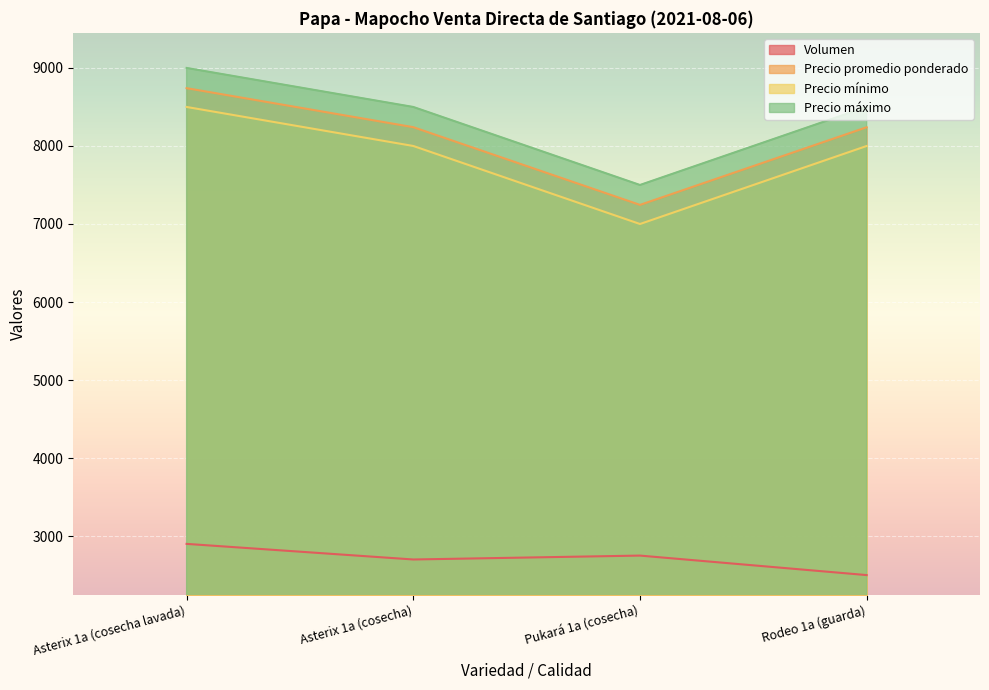

In Precio máximo, how many points are lower than both neighbors (excluding endpoints)?

1